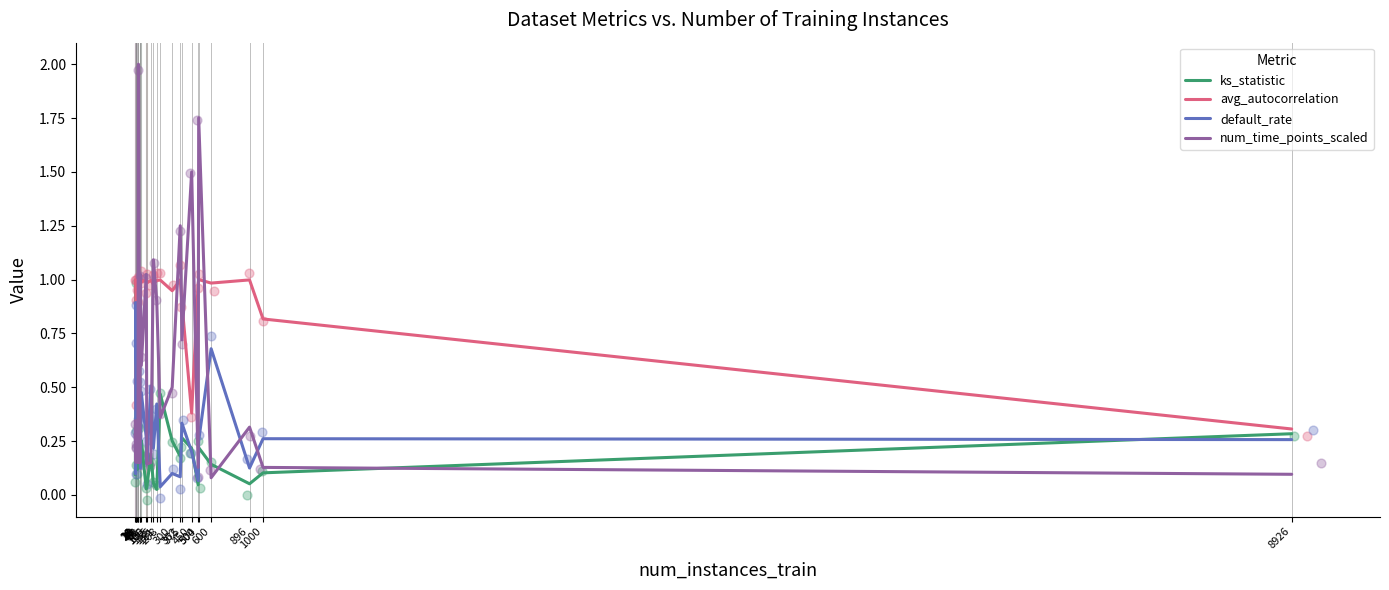

Which series has the widest spread of Y values?

num_time_points_scaled